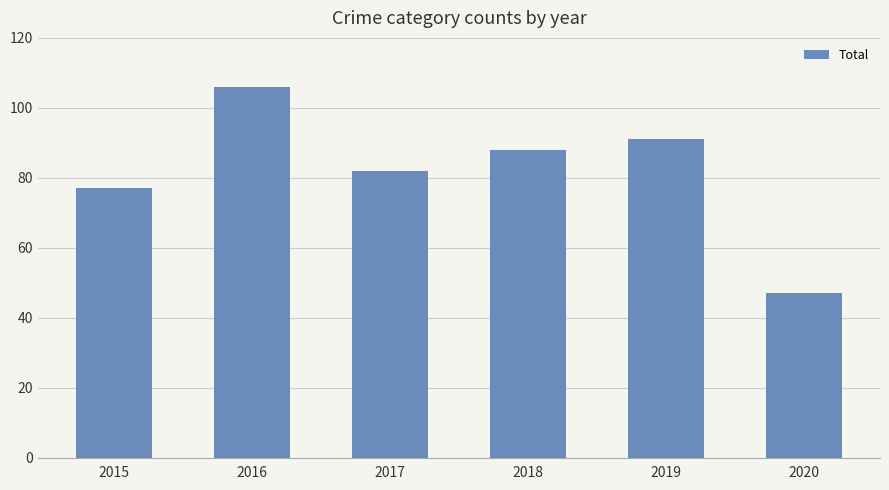

Reading left to right, what are all the values shown in this chart?

2015=77	2016=106	2017=82	2018=88	2019=91	2020=47